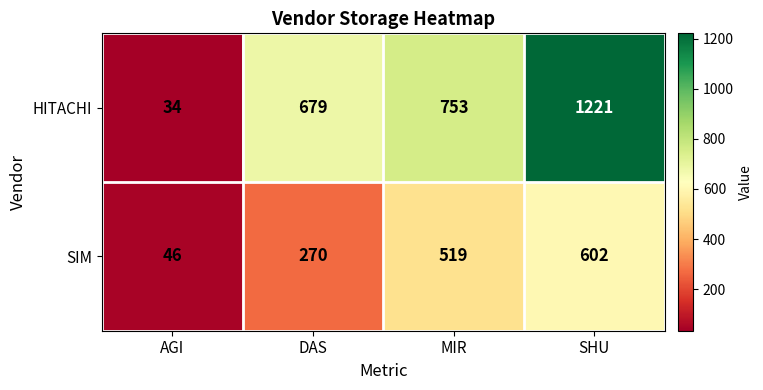

Reading right to left, what are all the values shown in this chart?

HITACHI: 1221	753	679	34
SIM: 602	519	270	46